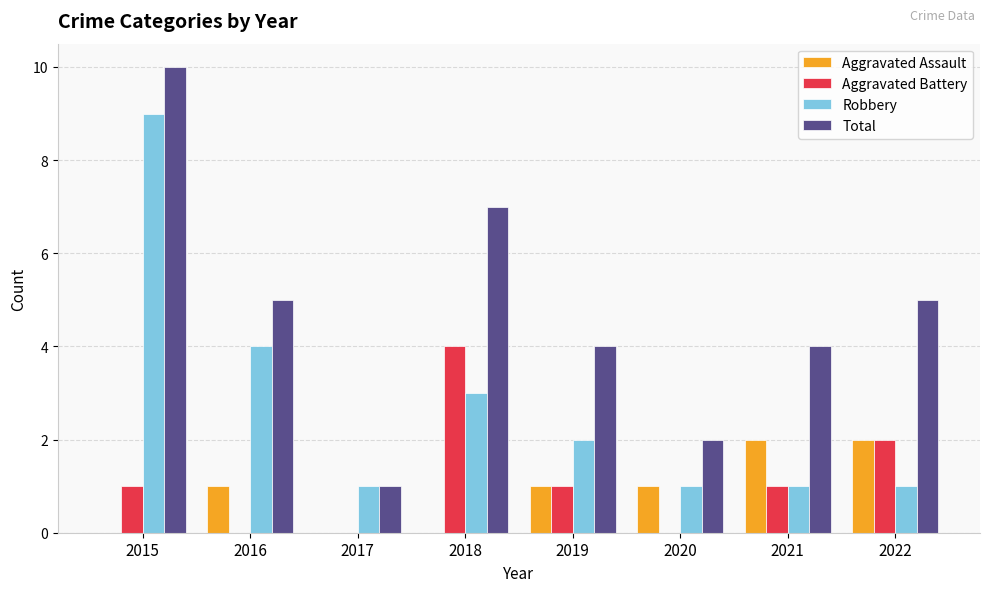

What is the approximate value of Robbery at 2017?

1